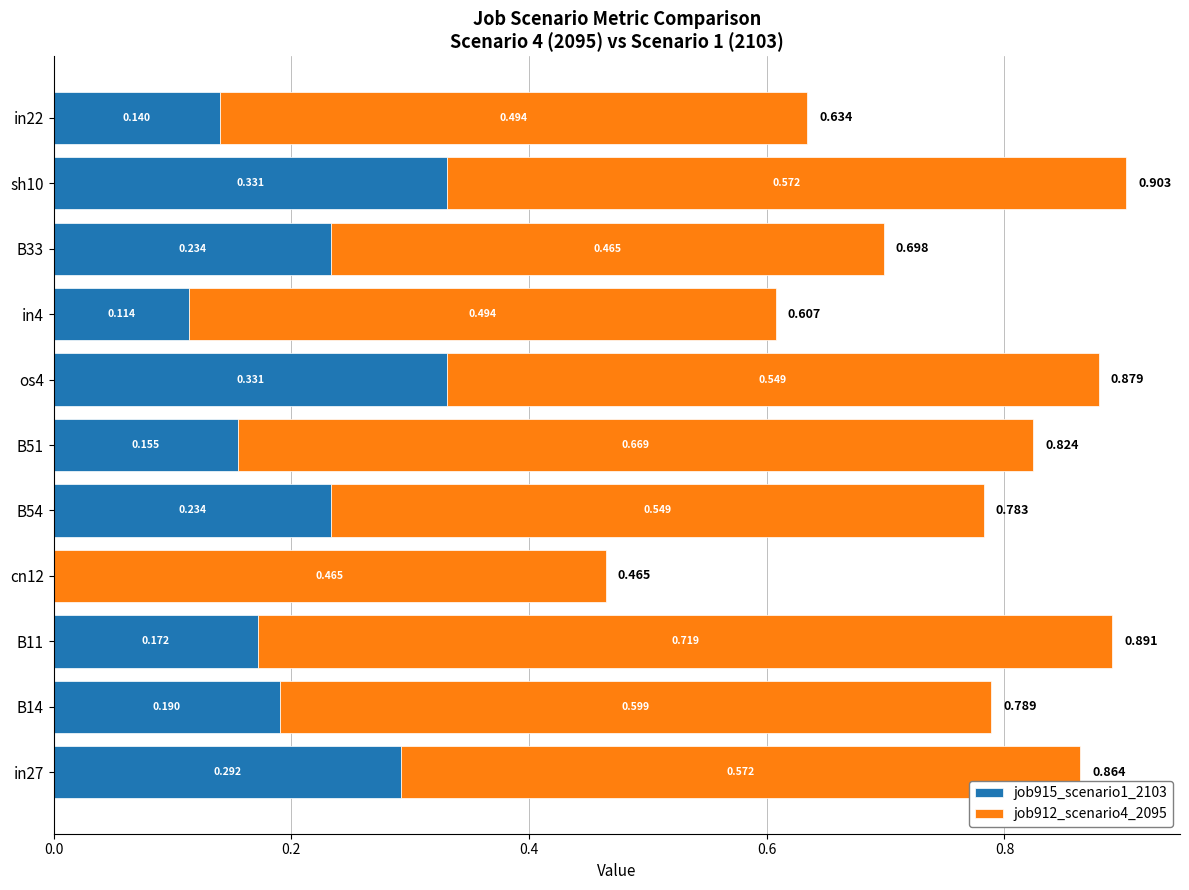

What are all the series names shown in the legend?

job915_scenario1_2103, job912_scenario4_2095